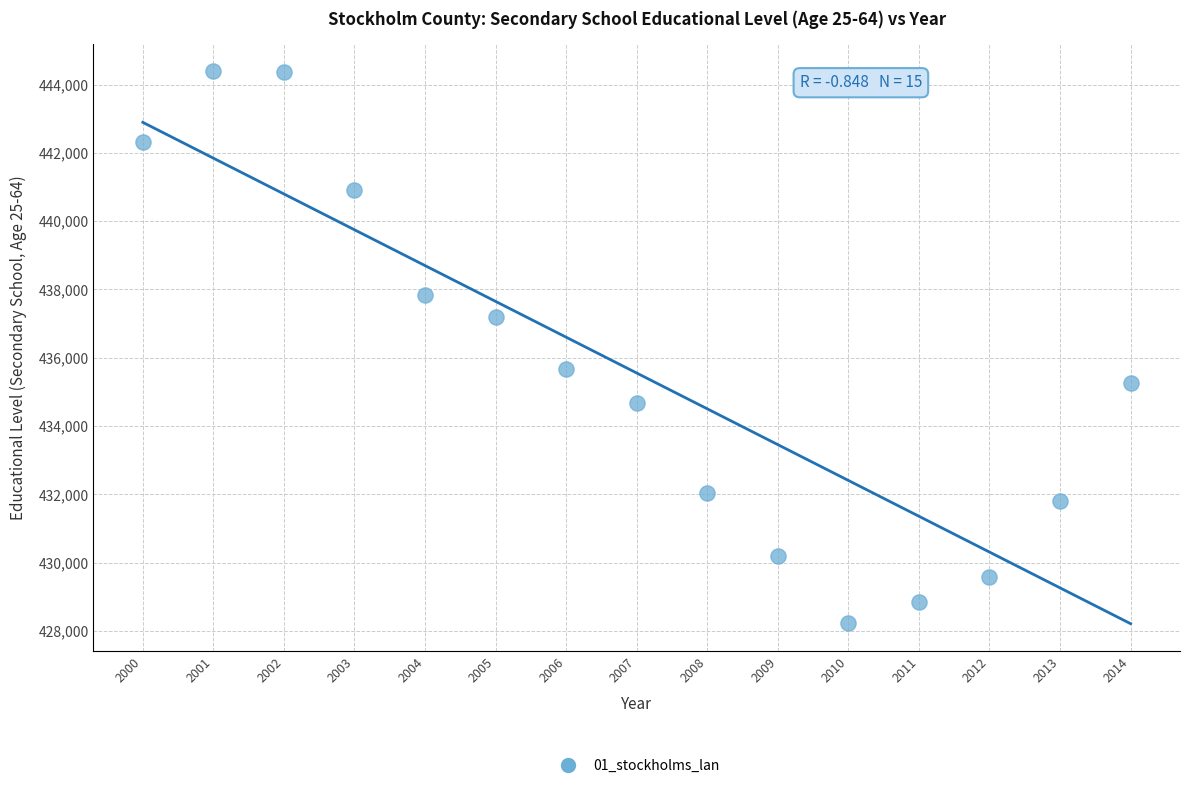

What Y value in the scatter plot is closest to 436311?

435675